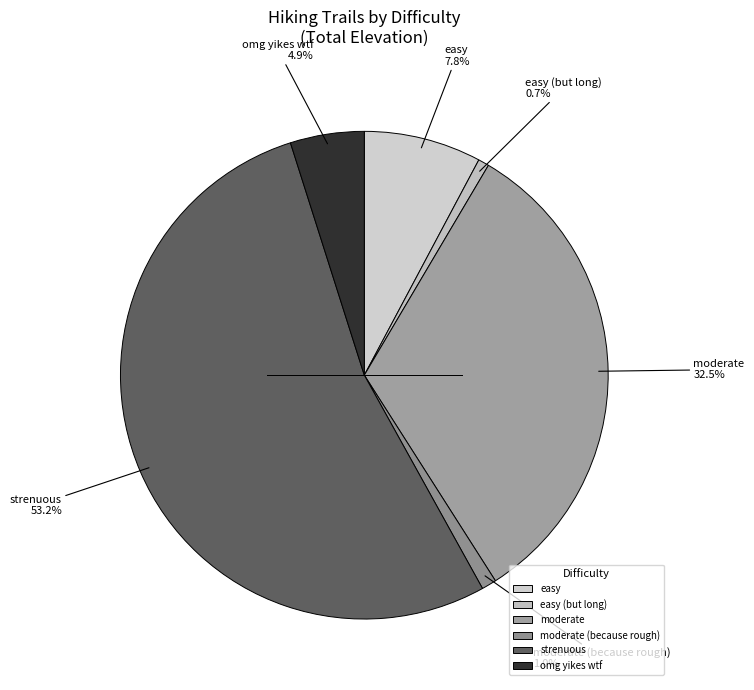

Is easy (but long) the majority of the pie?

No